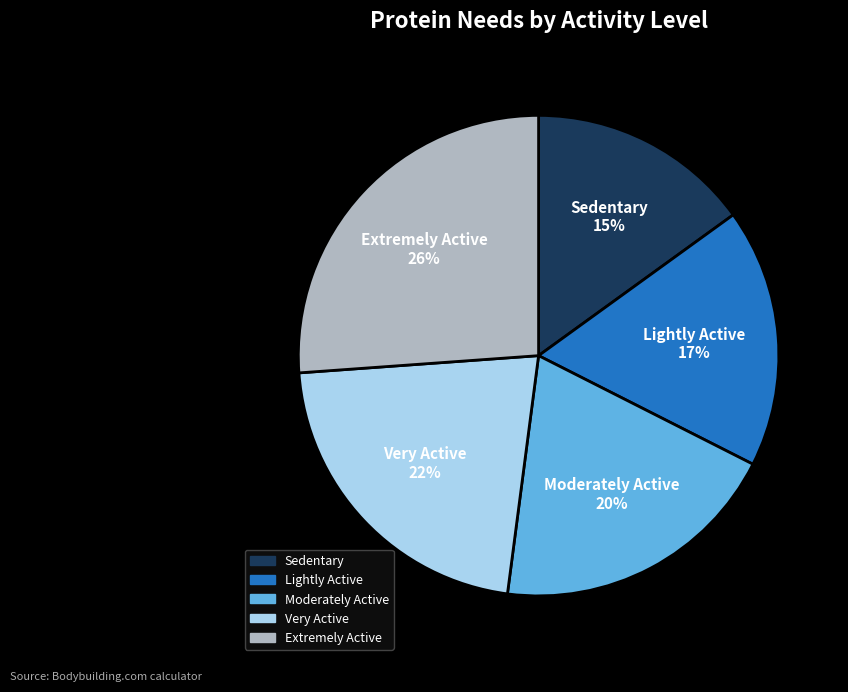

Combined, do Moderately Active and Sedentary account for over 50%?

No